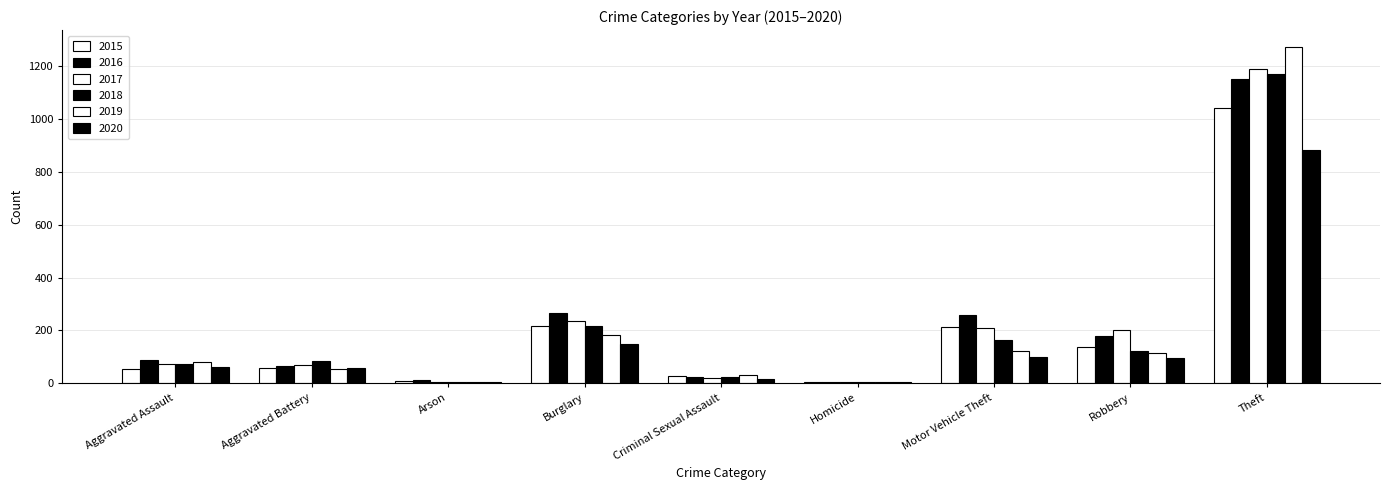

What is the difference between the highest and lowest values at Burglary?

118